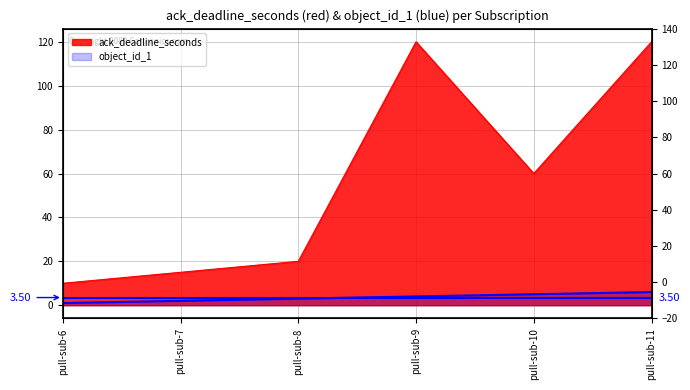

The value of object_id_1 at pull-sub-9 is 3. True or false?

False